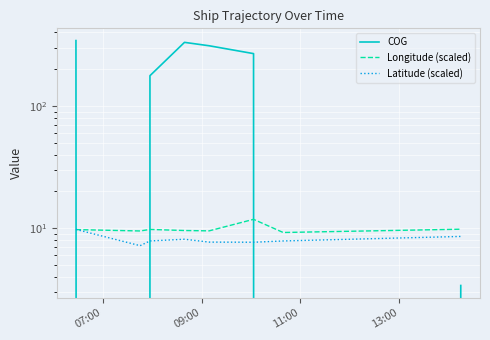

Which series ends up on top after the final intersection of Latitude (scaled) and COG?

Latitude (scaled)